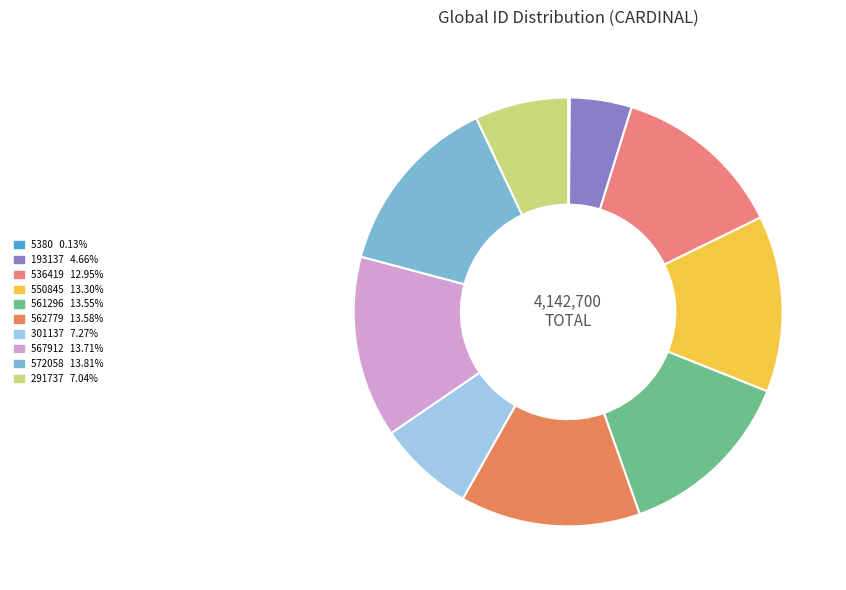

Is it true that 301137 is 2% of the pie?

False